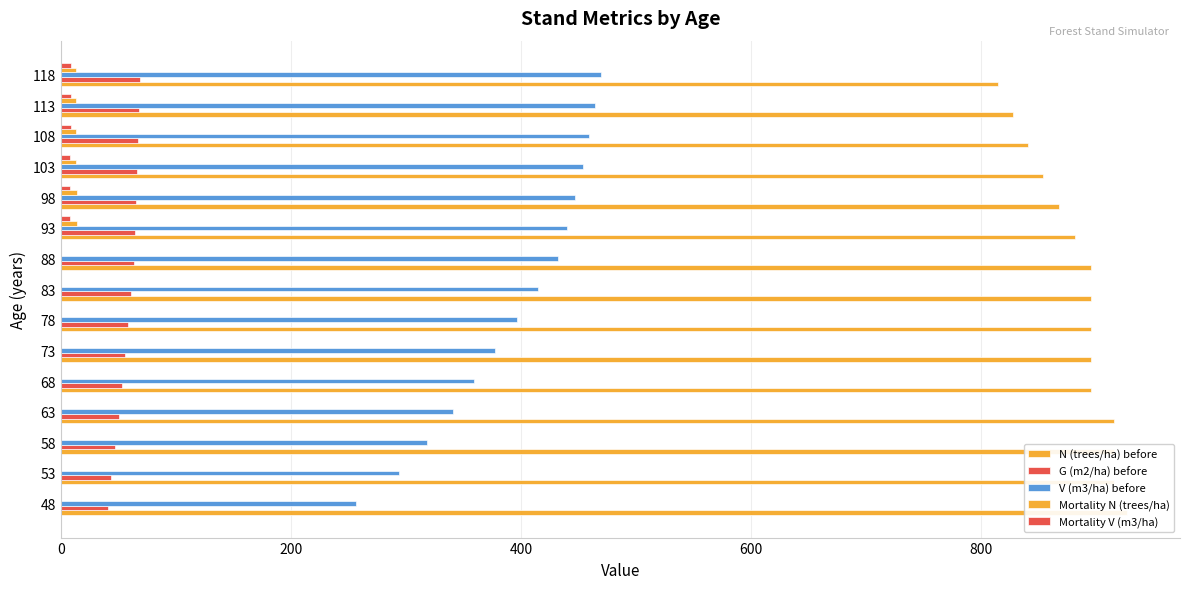

Are the bars grouped side by side (vs. stacked)?

Yes